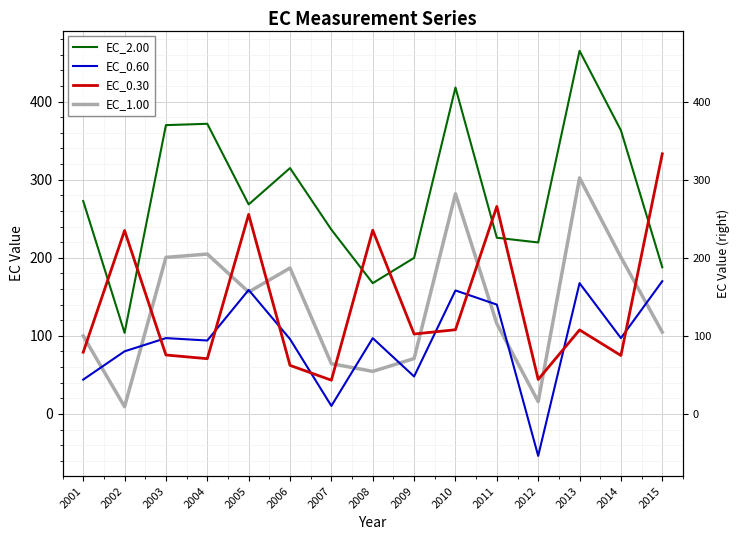

Which series has the largest range (max minus min)?

EC_2.00